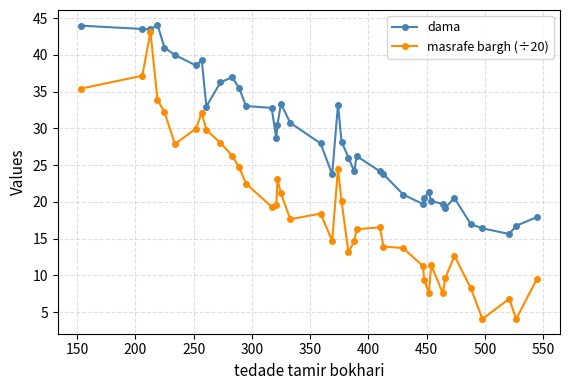

Which series has the widest spread of values?

masrafe bargh (÷20)